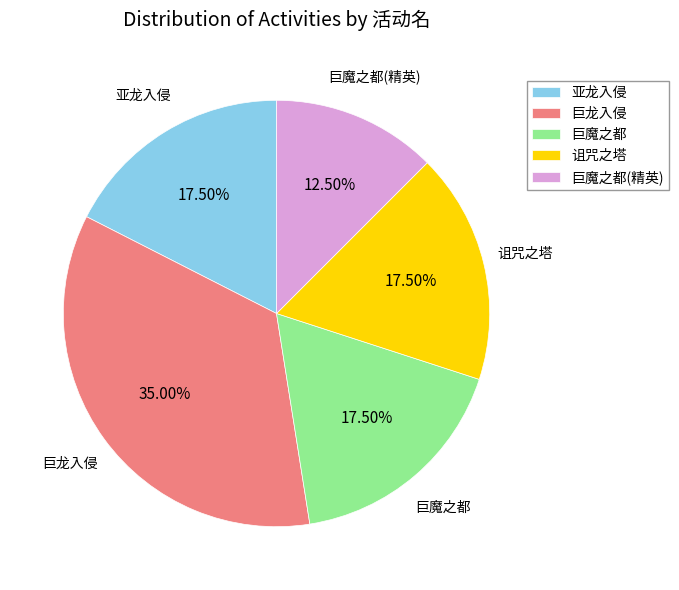

Is there any slice that represents more than half of the pie?

No